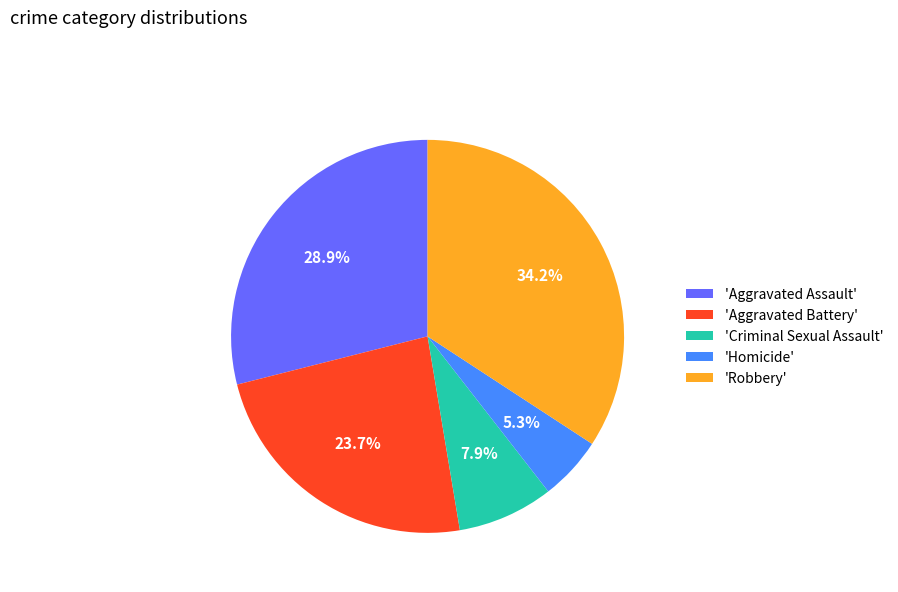

Between 'Criminal Sexual Assault' and 'Aggravated Battery', which is larger?

'Aggravated Battery'